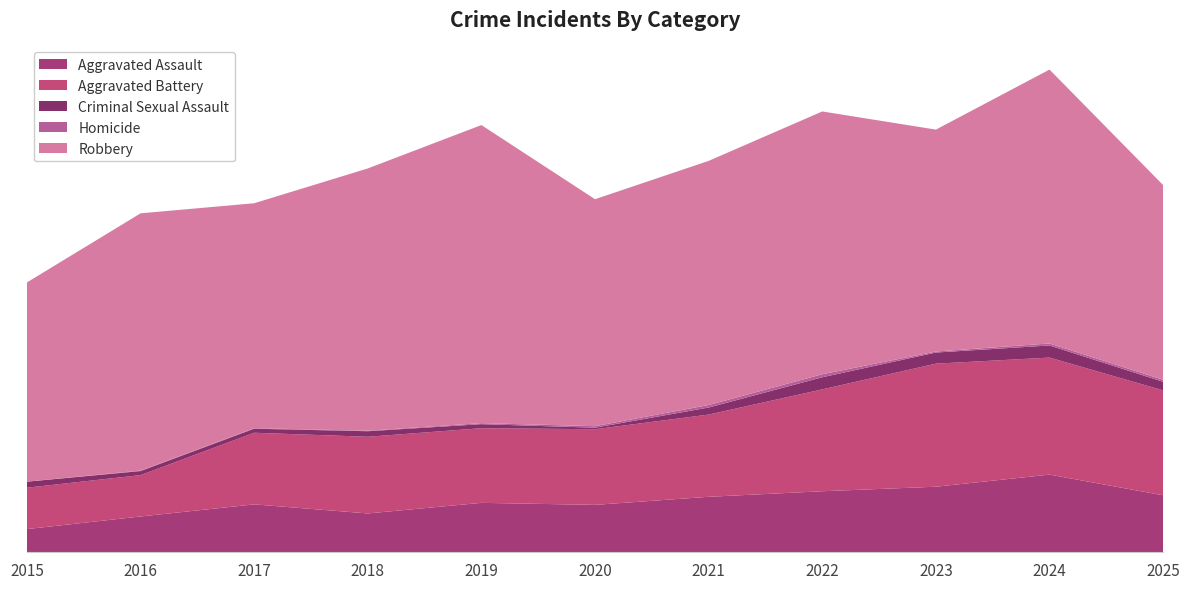

Reading left to right, transcribe all the data shown in this chart.

Aggravated Assault: 2015=46	2016=71	2017=95	2018=77	2019=98	2020=94	2021=110	2022=121	2023=130	2024=154	2025=113
Aggravated Battery: 2015=82	2016=82	2017=142	2018=152	2019=148	2020=150	2021=163	2022=202	2023=244	2024=232	2025=208
Criminal Sexual Assault: 2015=12	2016=8	2017=8	2018=11	2019=8	2020=3	2021=14	2022=24	2023=22	2024=24	2025=17
Homicide: 2015=0	2016=1	2017=1	2018=1	2019=2	2020=3	2021=5	2022=6	2023=2	2024=4	2025=4
Robbery: 2015=395	2016=510	2017=446	2018=520	2019=591	2020=450	2021=484	2022=521	2023=440	2024=543	2025=386